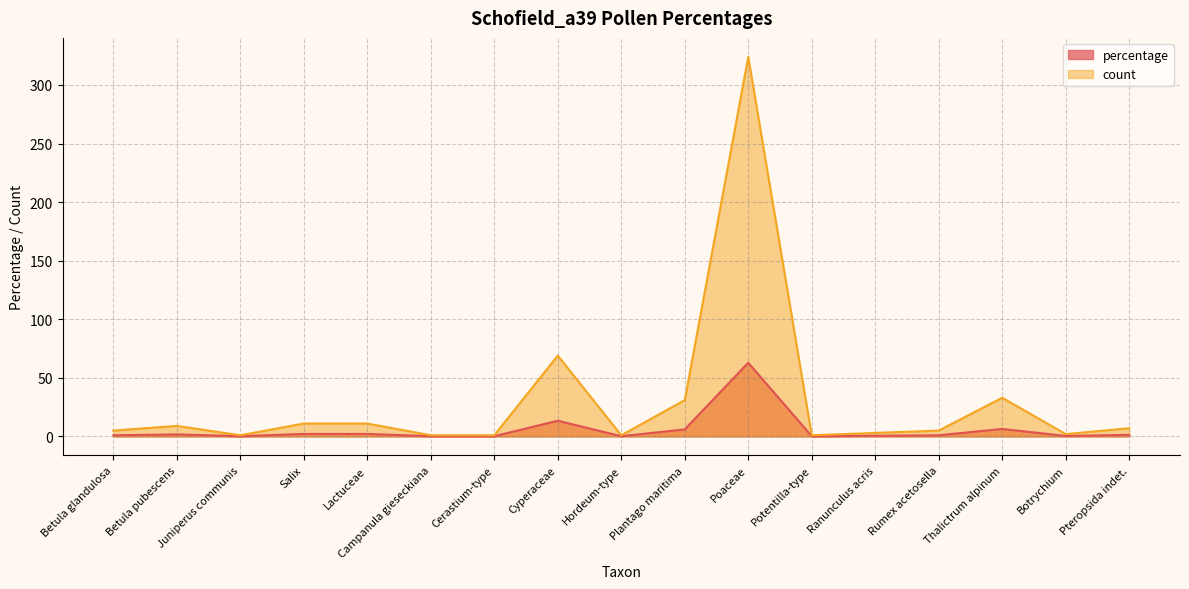

Which category has the lowest value in the count series?

Juniperus communis